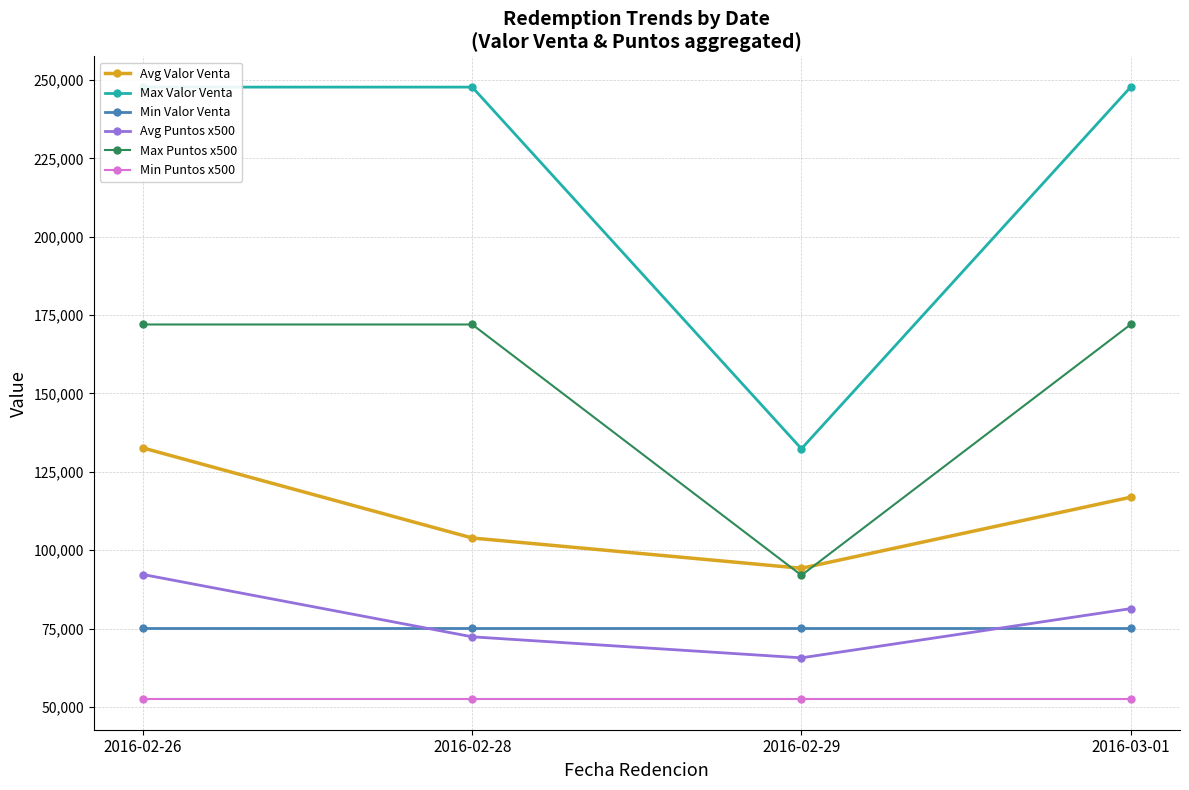

Reading left to right, what are all the values shown in this chart?

Avg Valor Venta: 2016-02-26=132609.6	2016-02-28=103894.7	2016-02-29=94239.7	2016-03-01=116901.4
Max Valor Venta: 2016-02-26=247719.1	2016-02-28=247719.1	2016-02-29=132359.5	2016-03-01=247719.1
Min Valor Venta: 2016-02-26=75179.8	2016-02-28=75179.8	2016-02-29=75179.8	2016-03-01=75179.8
Avg Puntos x500: 2016-02-26=92250.0	2016-02-28=72375.0	2016-02-29=65666.7	2016-03-01=81363.6
Max Puntos x500: 2016-02-26=172000.0	2016-02-28=172000.0	2016-02-29=92000.0	2016-03-01=172000.0
Min Puntos x500: 2016-02-26=52500.0	2016-02-28=52500.0	2016-02-29=52500.0	2016-03-01=52500.0